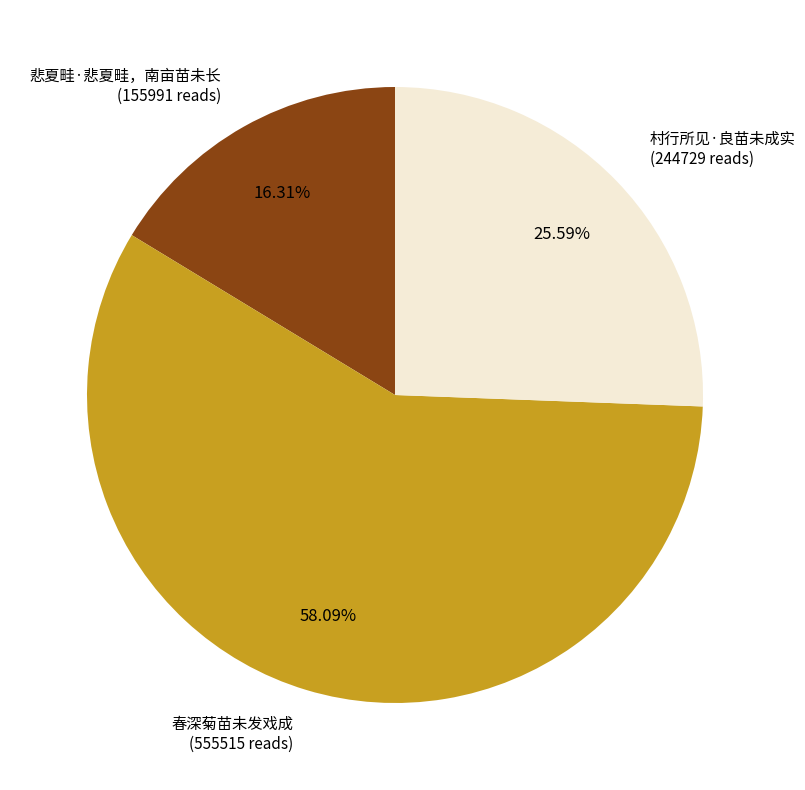

How many slices are in this pie chart?

3